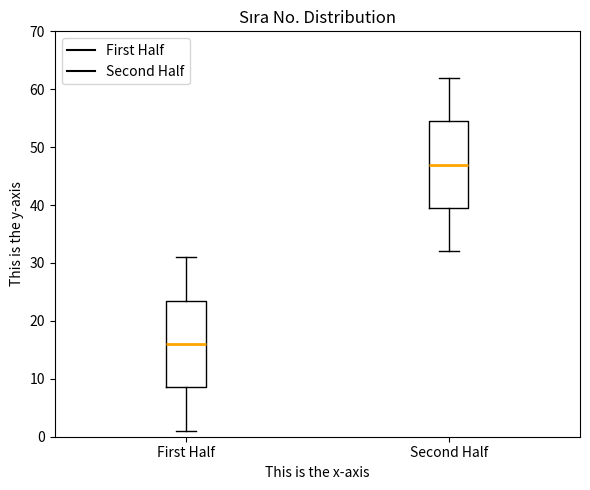

Reading left to right, read every box against the y-axis: the position of its median line, the range the box covers, and the ends of its whiskers. The values are not printed on the chart, so give them approximately, as read against the axis.

First Half: median 16, box 9 to 24, whiskers 1 to 31
Second Half: median 47, box 40 to 55, whiskers 32 to 62